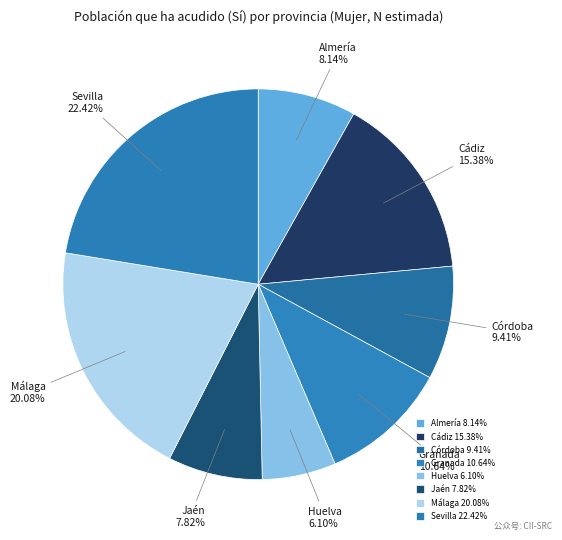

To the nearest percent, what is the average slice percentage?

12%